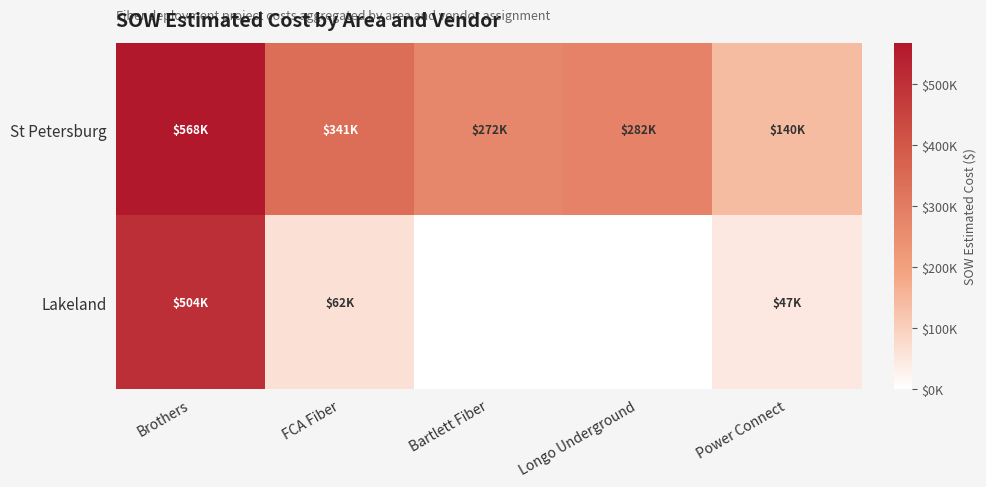

What is the total value across all series at FCA Fiber?

403519.7